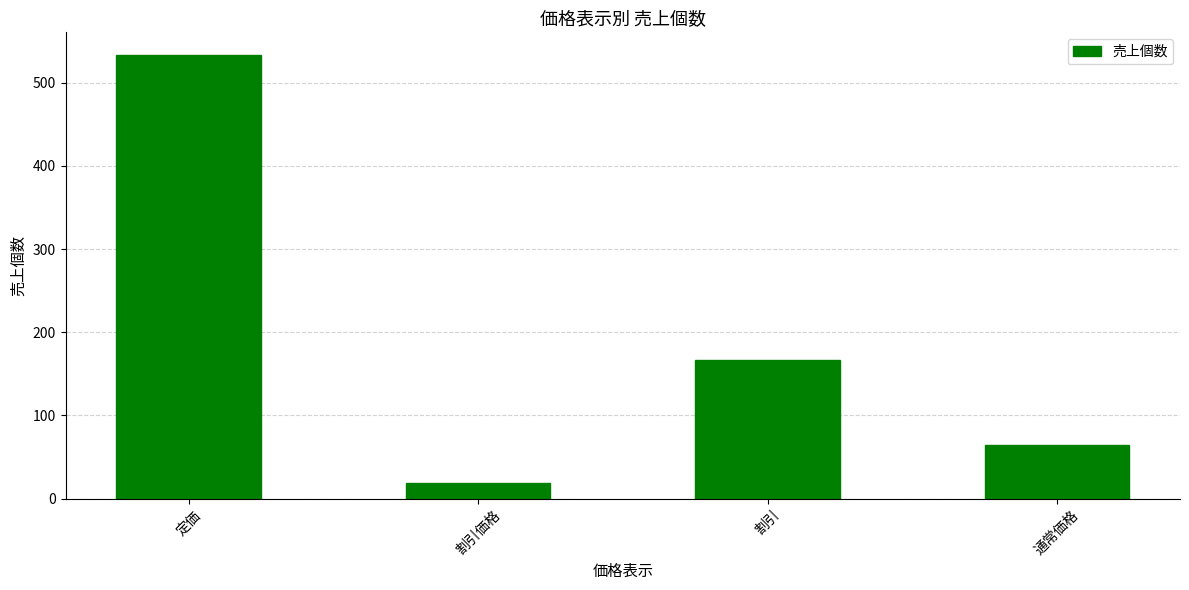

What is the greatest value displayed?

534